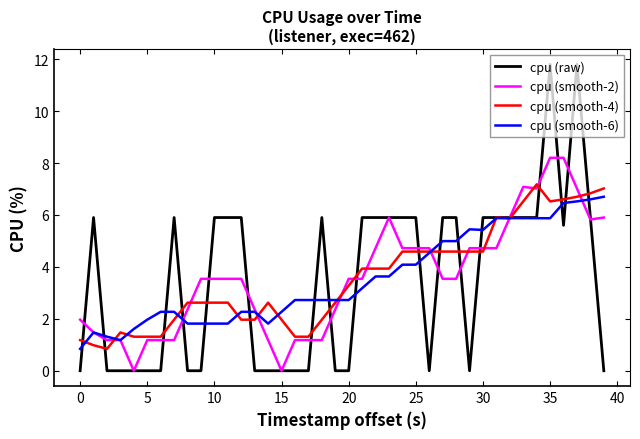

Which series has the largest range (max minus min)?

cpu (raw)